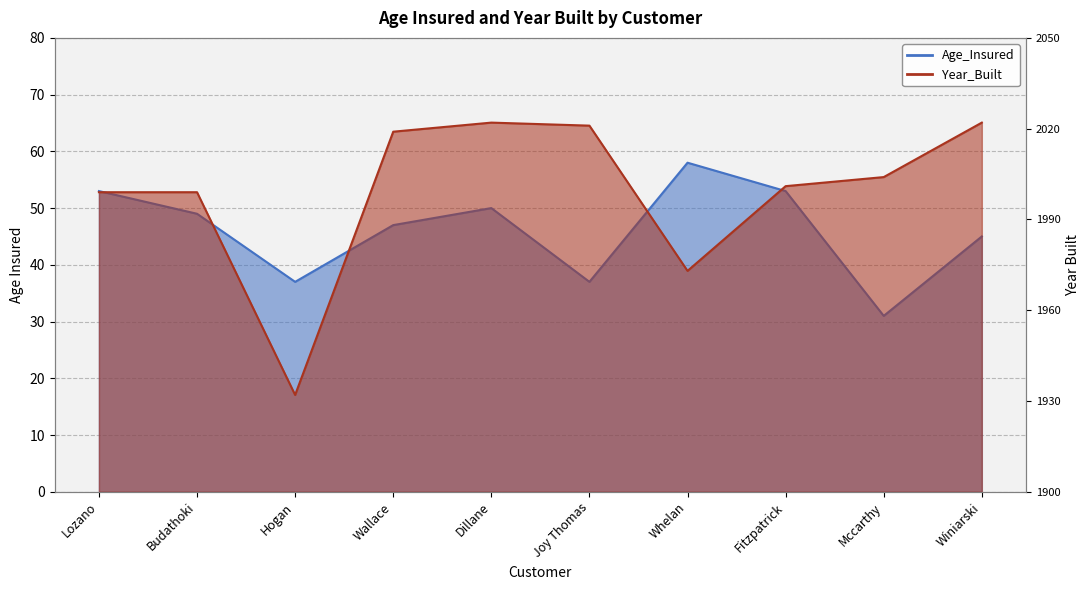

How many intersections are there between Age_Insured and Year_Built?

4